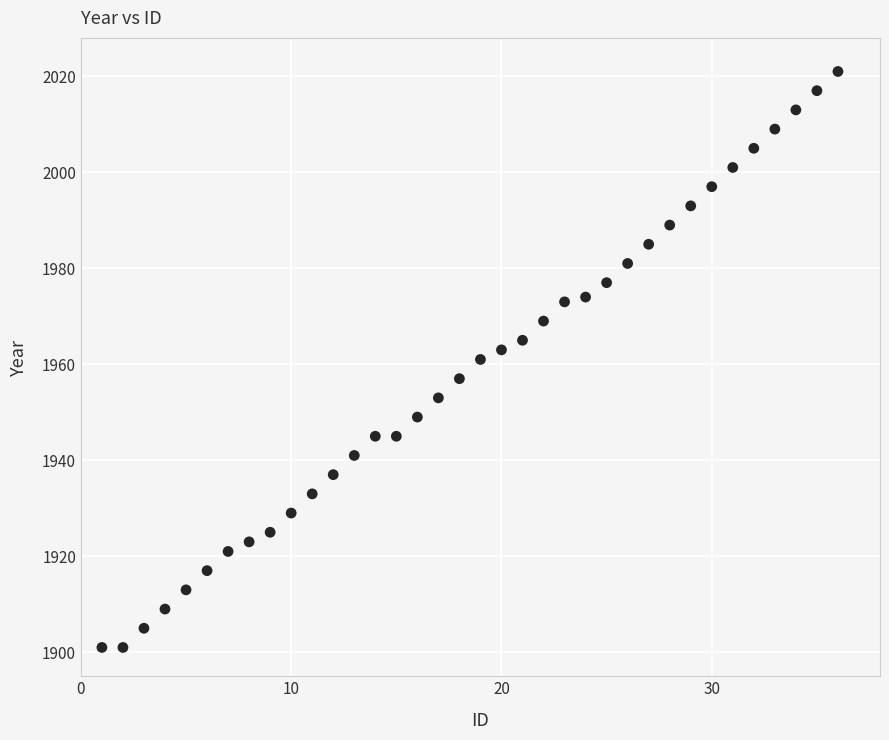

What is the range of X values (max minus min)?

35